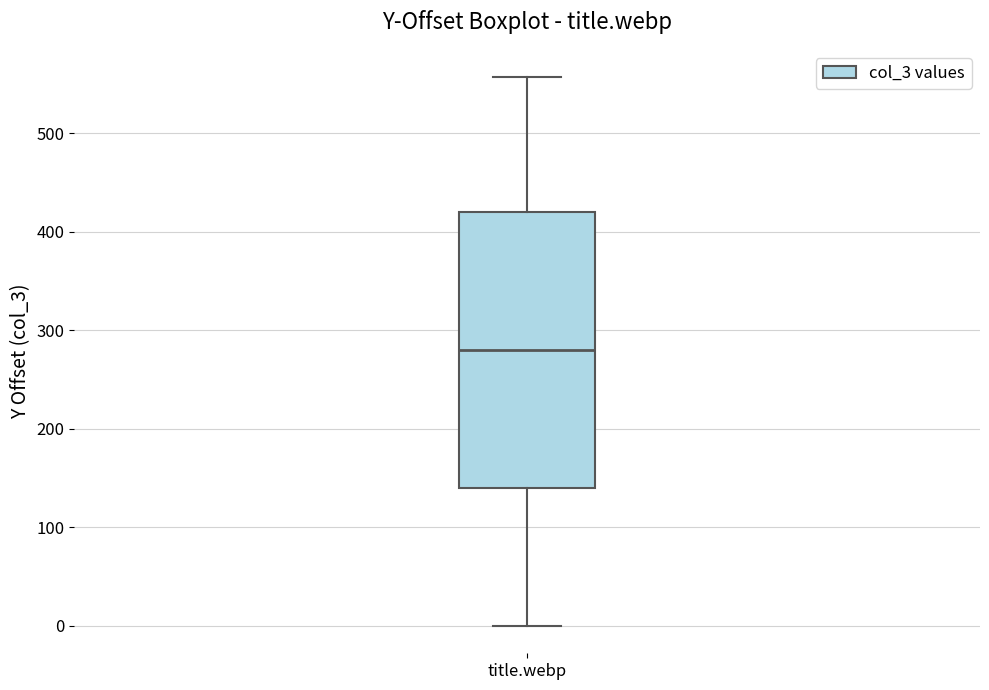

Where does the upper whisker of the box for title.webp end on the y-axis? The values are not printed on the chart, so give them approximately, as read against the axis.

560